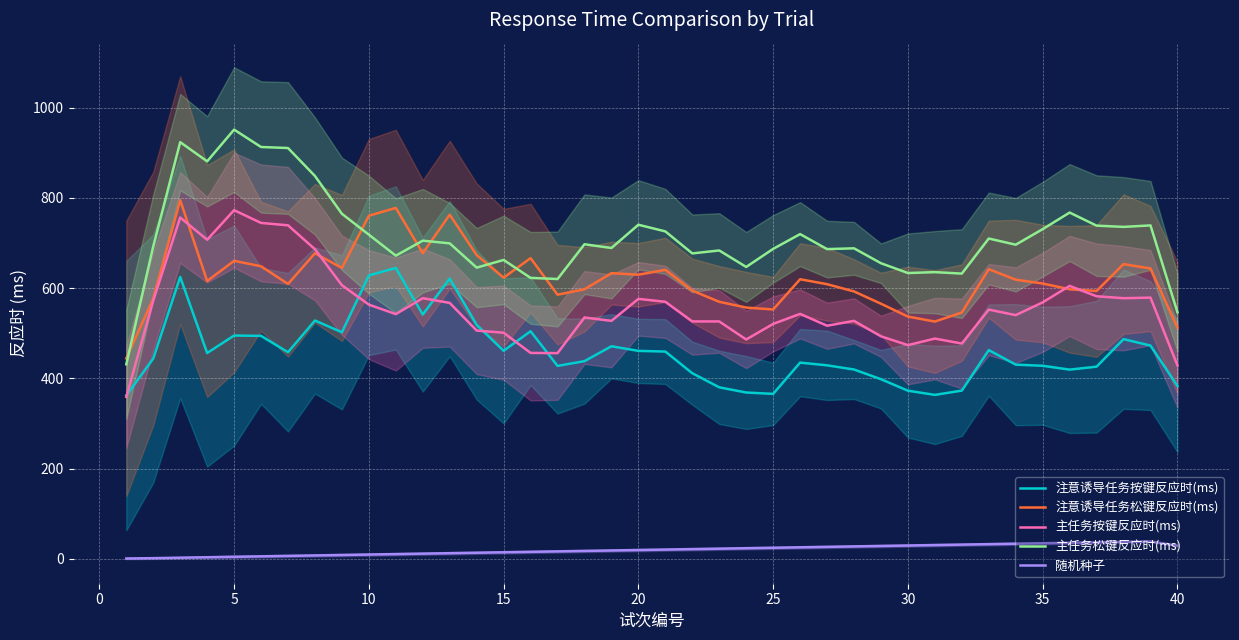

What is the highest value of the 主任务松键反应时(ms) series?

951.0